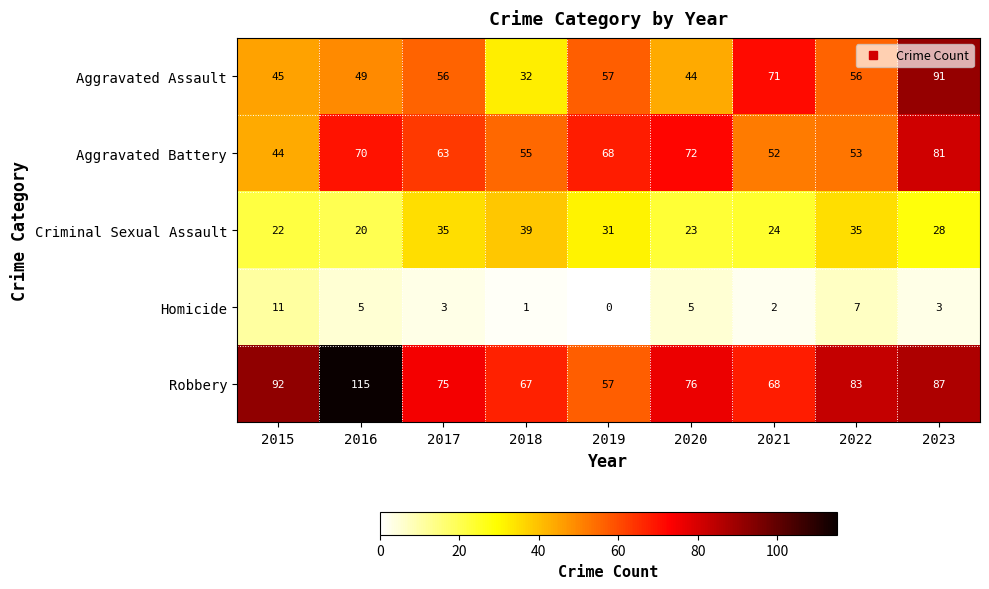

Between 2015 and 2019, which series saw the biggest shift?

Robbery